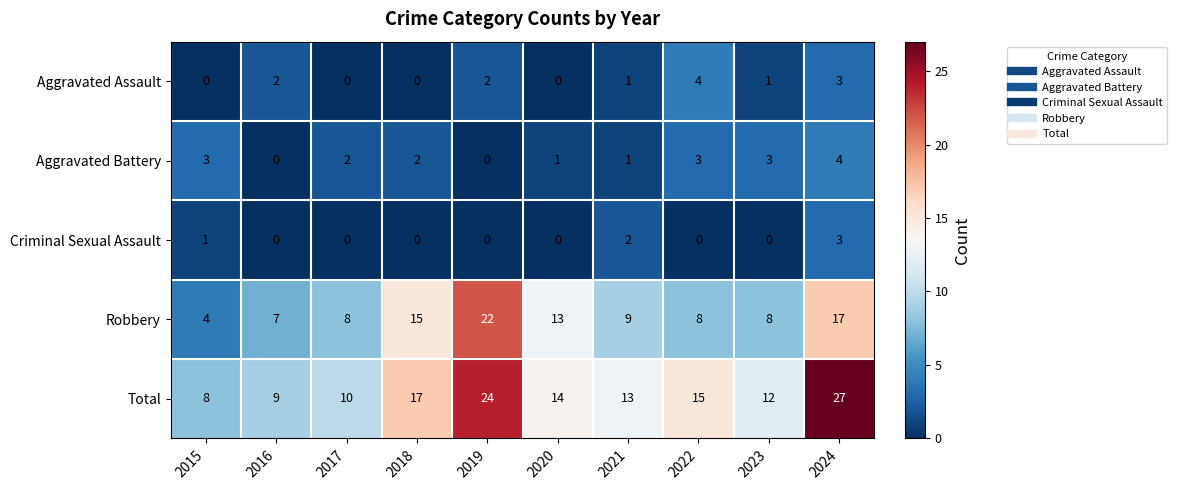

What value does the Total series have at 2022?

15